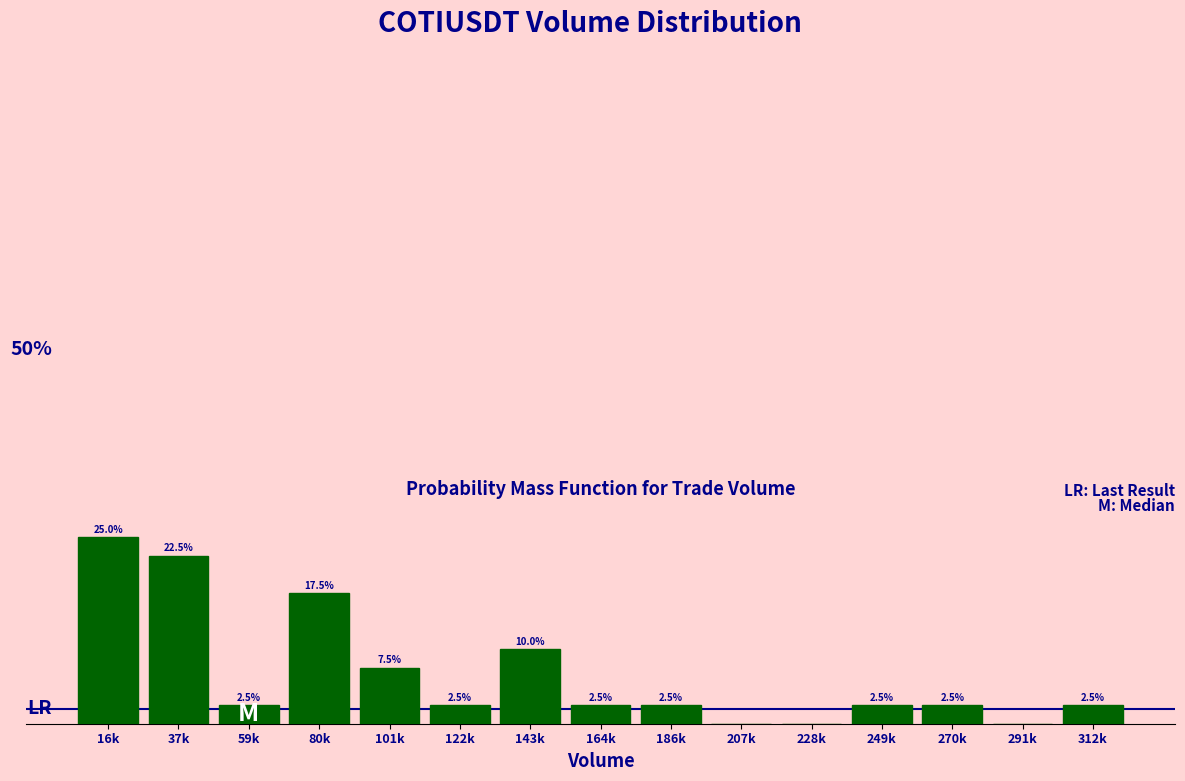

Which has a higher value, 164k or 37k?

37k